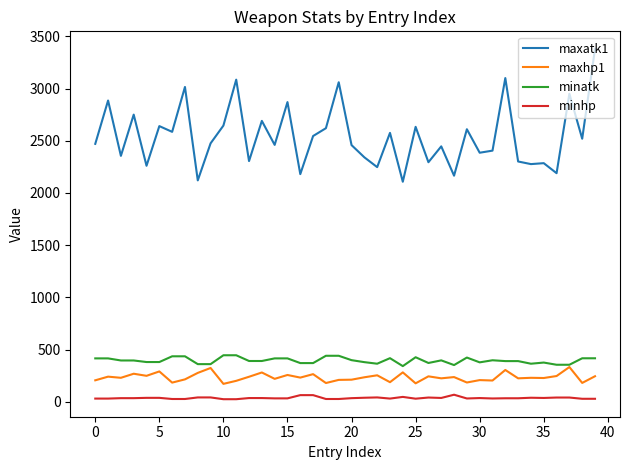

What is the highest value of the minatk series?

445